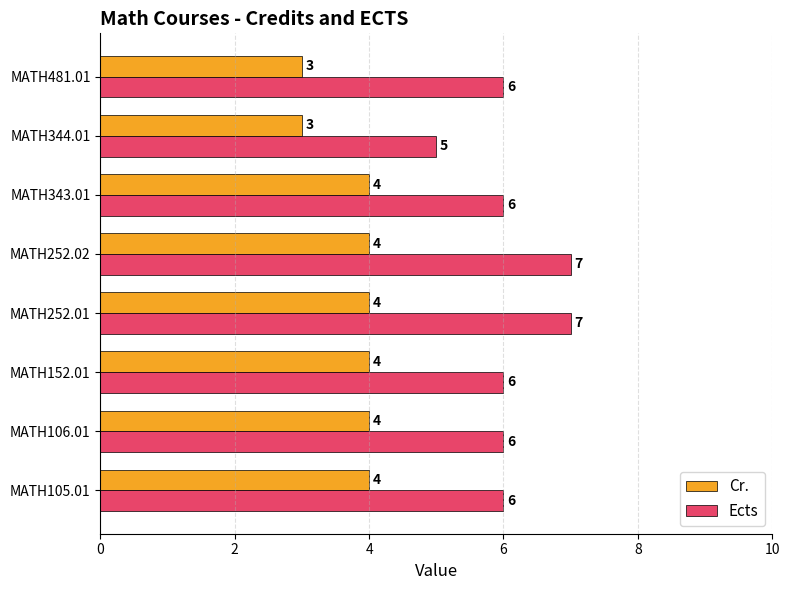

Read the Cr. value at MATH252.01.

4